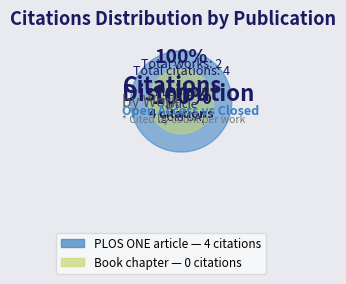

What is the change in value from W4367309455 (PLOS ONE article) to W4328007430 (book-chapter)?

-4